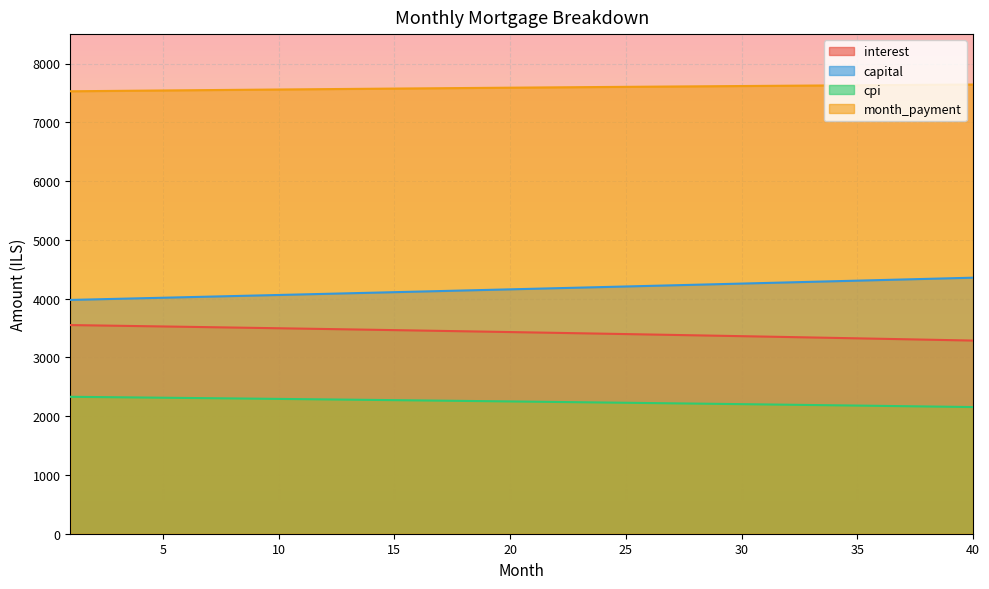

Rank the series at 4 from highest to lowest value.

month_payment, capital, interest, cpi